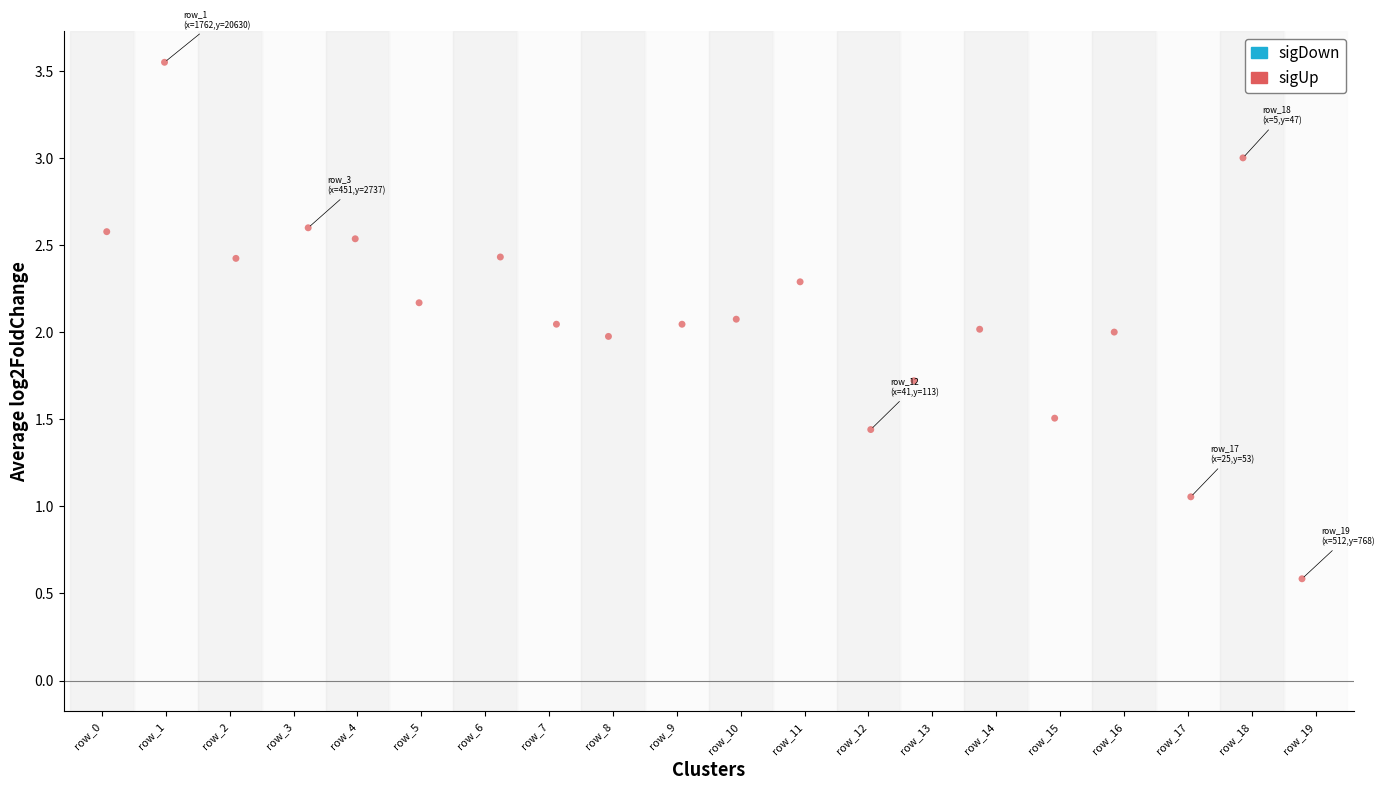

What is the range of Y values (max minus min)?

3.0